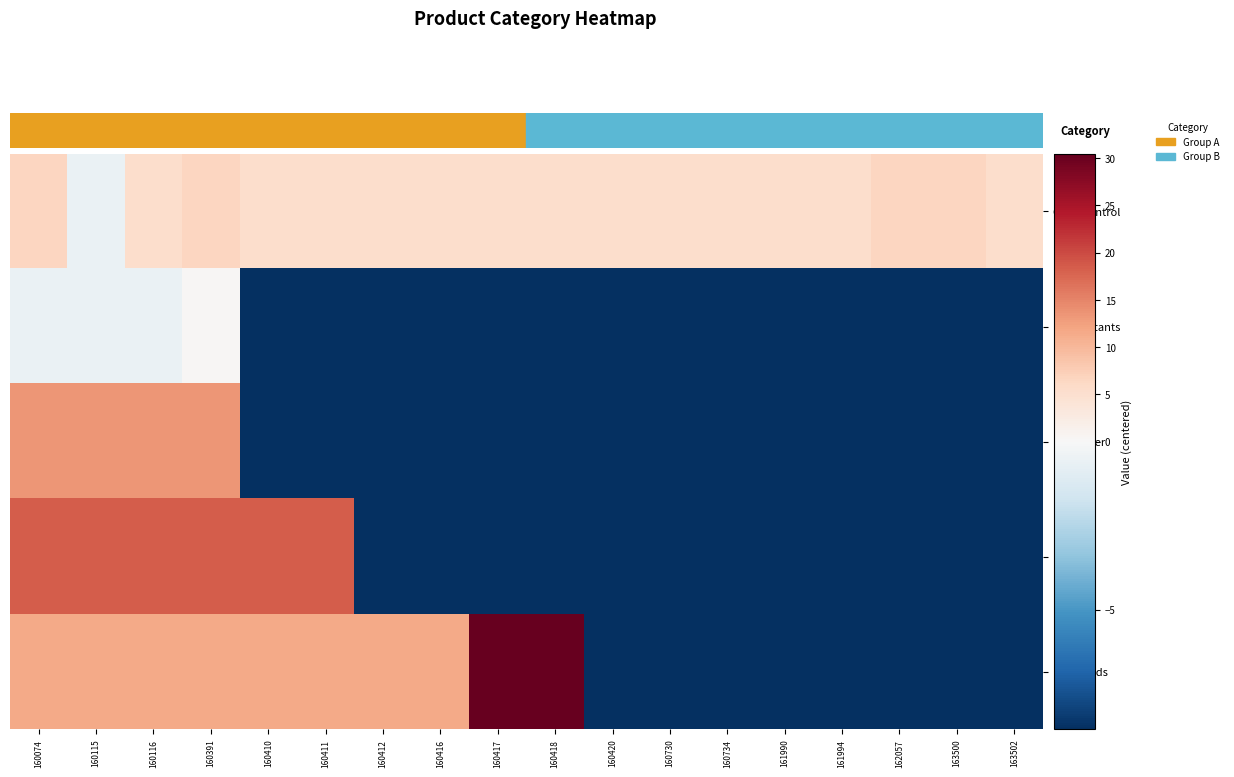

Reading right to left, transcribe all the data shown in this chart.

Odor Control: 163502=5.4	163500=6.4	162057=6.4	161994=5.4	161990=5.4	160734=5.4	160730=5.4	160420=5.4	160418=5.4	160417=5.4	160416=5.4	160412=5.4	160411=5.4	160410=5.4	160391=6.4	160116=5.4	160115=-0.6	160074=6.4
Disinfectants: 163502=-8.6	163500=-8.6	162057=-8.6	161994=-8.6	161990=-8.6	160734=-8.6	160730=-8.6	160420=-8.6	160418=-8.6	160417=-8.6	160416=-8.6	160412=-8.6	160411=-8.6	160410=-8.6	160391=0.4	160116=-0.6	160115=-0.6	160074=-0.6
Microfiber: 163502=-8.6	163500=-8.6	162057=-8.6	161994=-8.6	161990=-8.6	160734=-8.6	160730=-8.6	160420=-8.6	160418=-8.6	160417=-8.6	160416=-8.6	160412=-8.6	160411=-8.6	160410=-8.6	160391=13.4	160116=13.4	160115=13.4	160074=13.4
Mats: 163502=-8.6	163500=-8.6	162057=-8.6	161994=-8.6	161990=-8.6	160734=-8.6	160730=-8.6	160420=-8.6	160418=-8.6	160417=-8.6	160416=-8.6	160412=-8.6	160411=18.4	160410=18.4	160391=18.4	160116=18.4	160115=18.4	160074=18.4
Floor Pads: 163502=-8.6	163500=-8.6	162057=-8.6	161994=-8.6	161990=-8.6	160734=-8.6	160730=-8.6	160420=-8.6	160418=30.4	160417=30.4	160416=11.4	160412=11.4	160411=11.4	160410=11.4	160391=11.4	160116=11.4	160115=11.4	160074=11.4